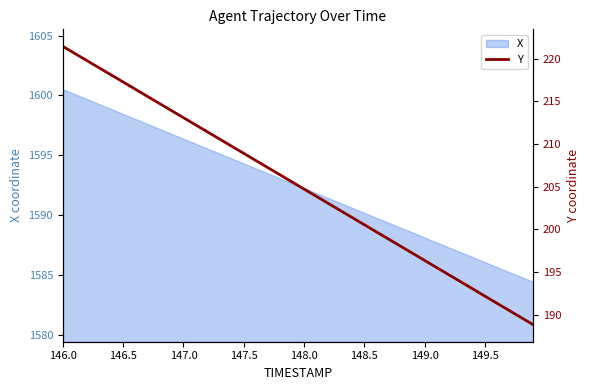

The value of X at 148.5 is 740.4. True or false?

False